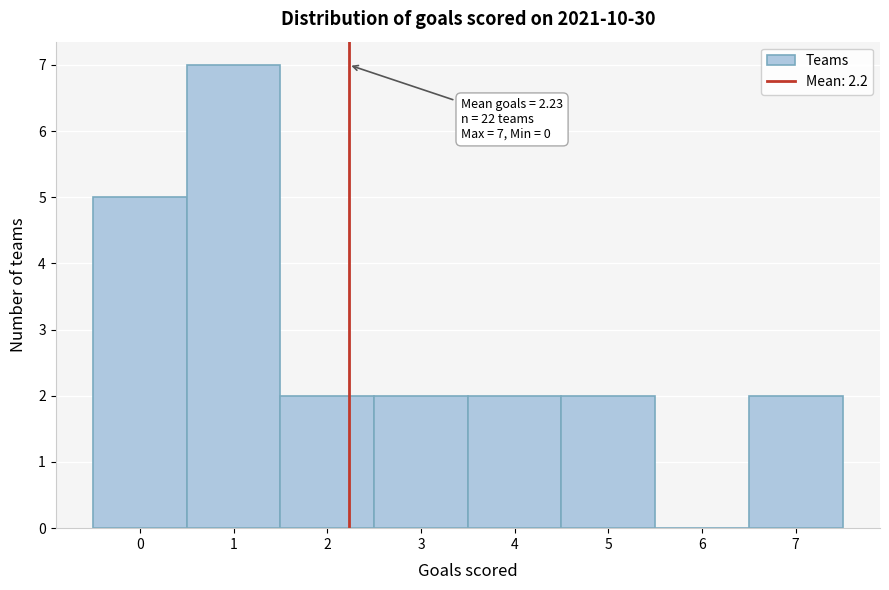

Over which range of the x-axis is the bar tallest?

0.5 to 1.5